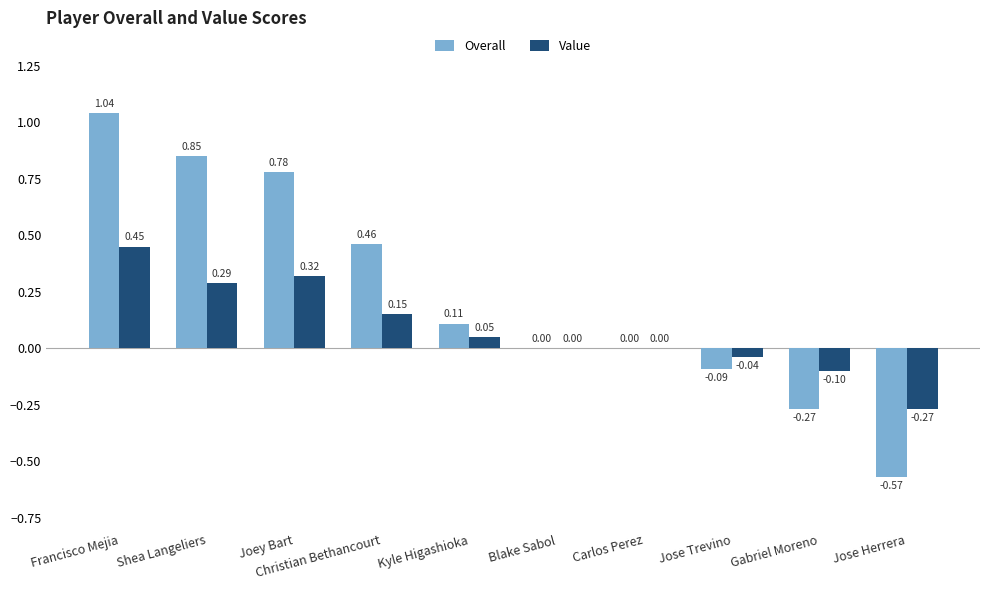

Which category has the highest value in the Overall series?

Francisco Mejia